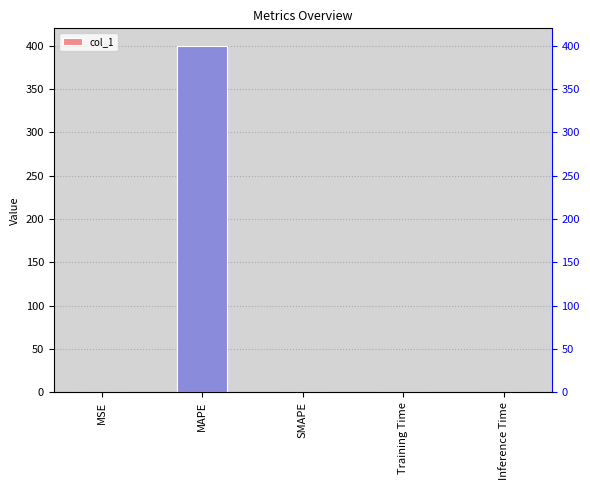

The value at SMAPE is 0.0. True or false?

True